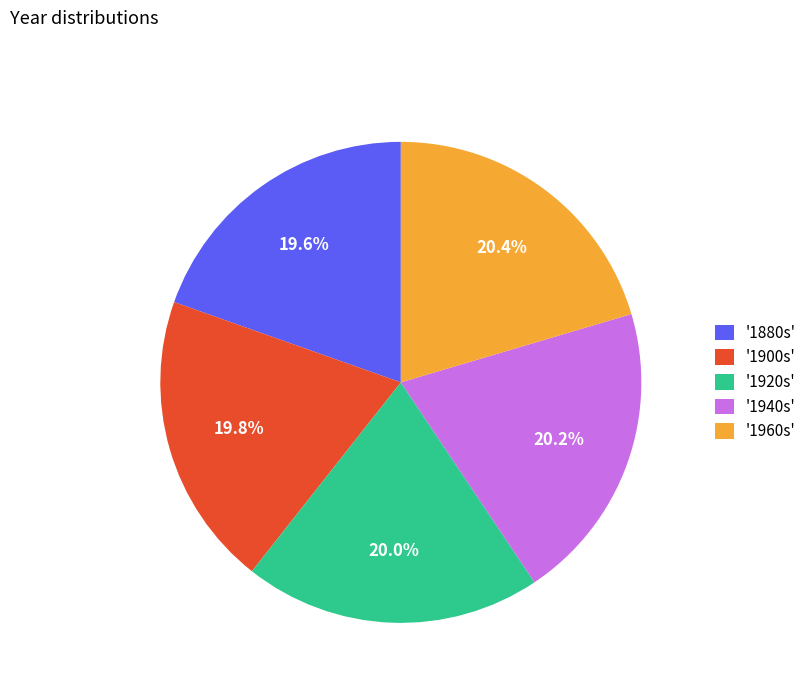

Is there any slice that represents more than half of the pie?

No